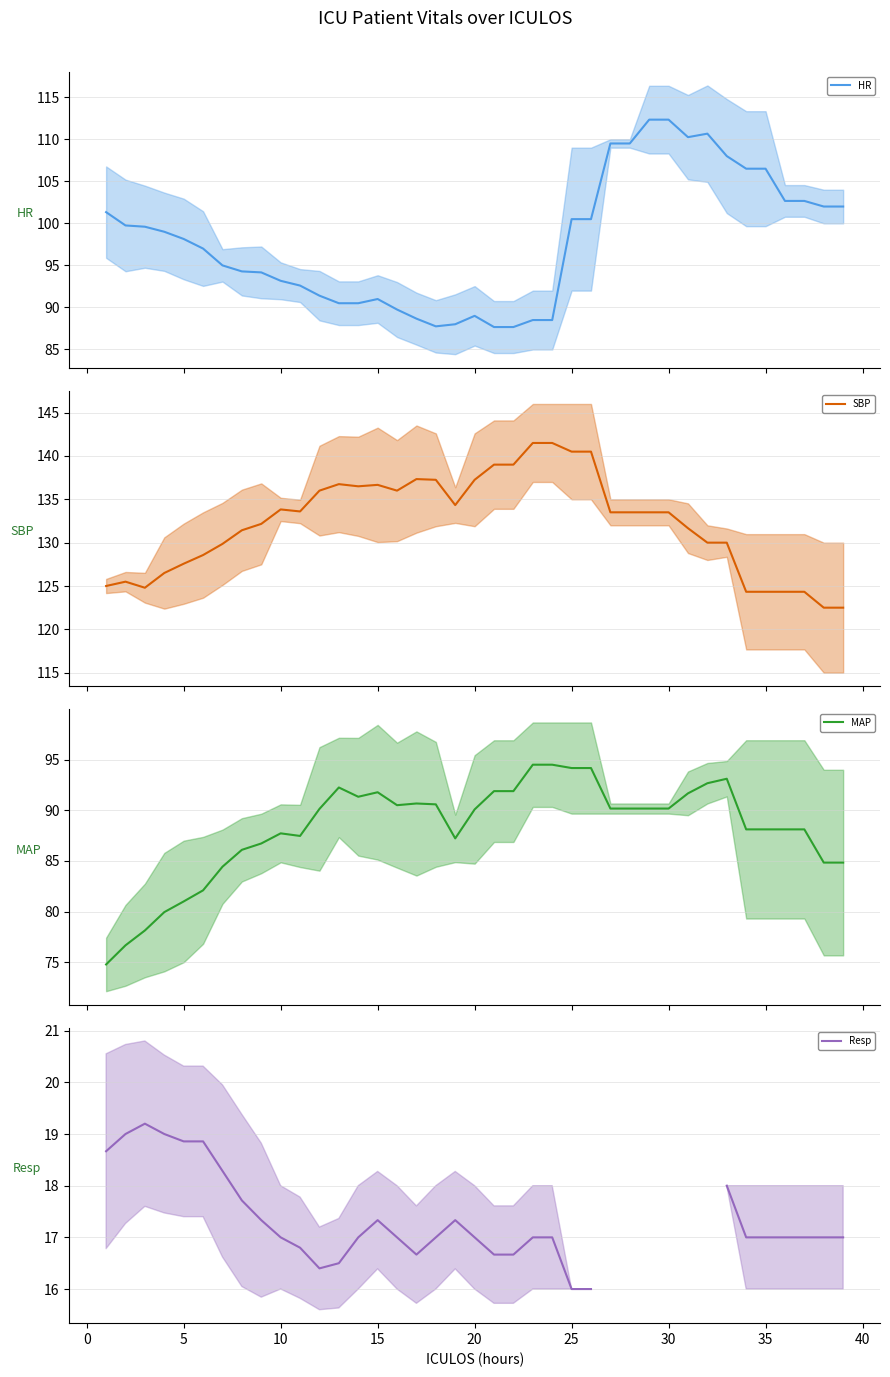

What is the minimum value for HR?

87.7